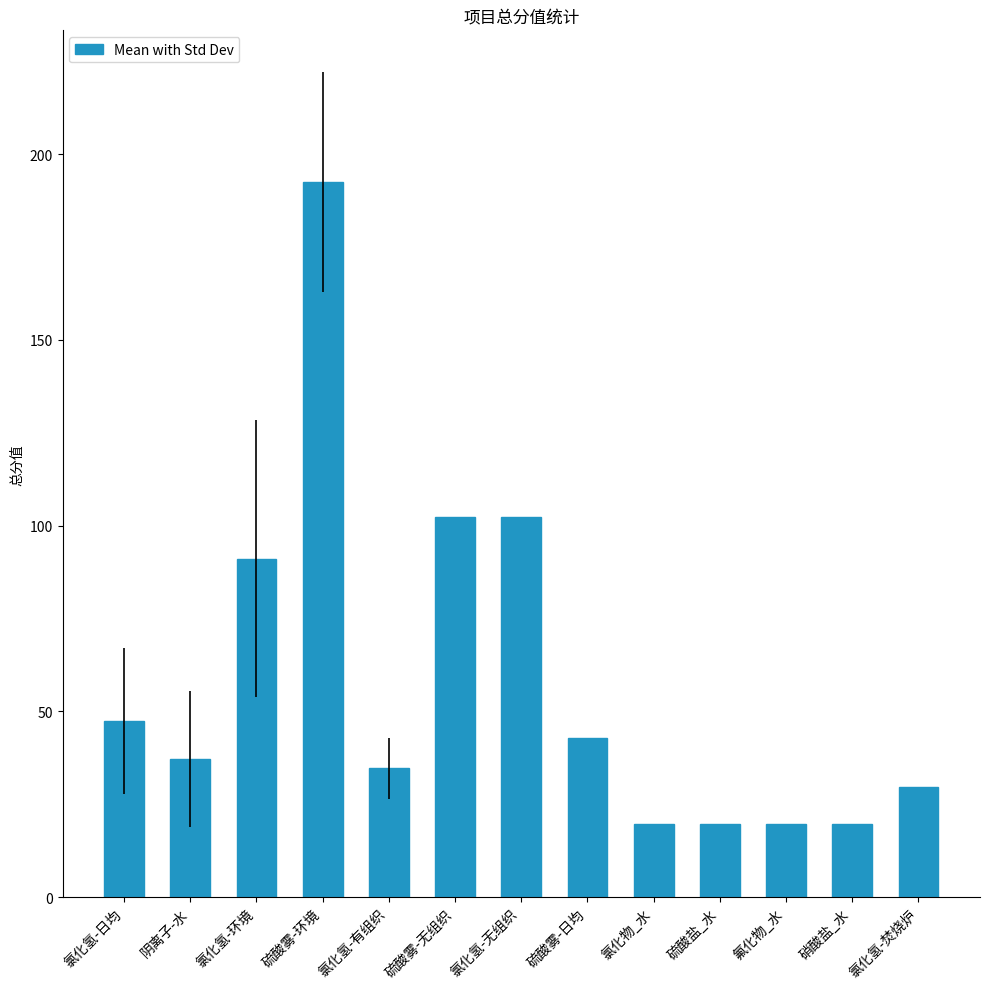

What is the difference between the maximum and second lowest values?

172.7